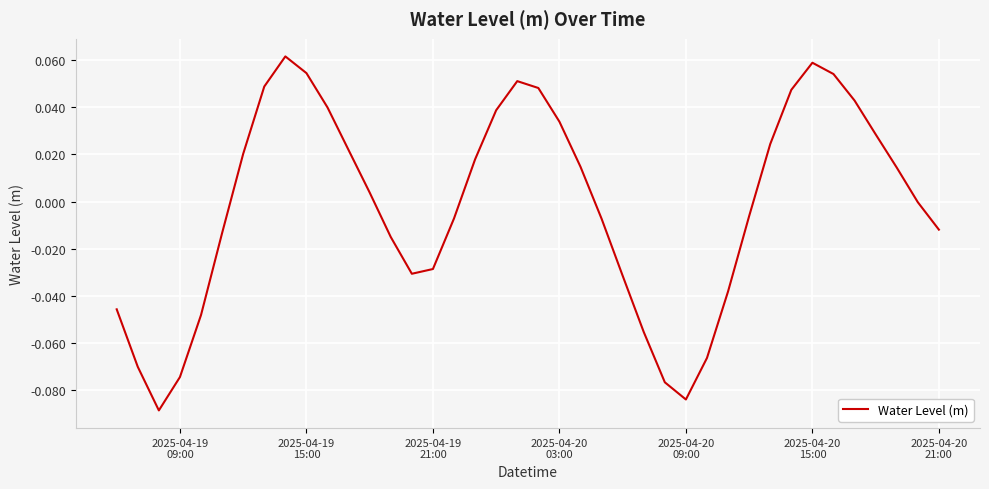

How many interior local valleys (lower than both neighbors) does the data have?

3